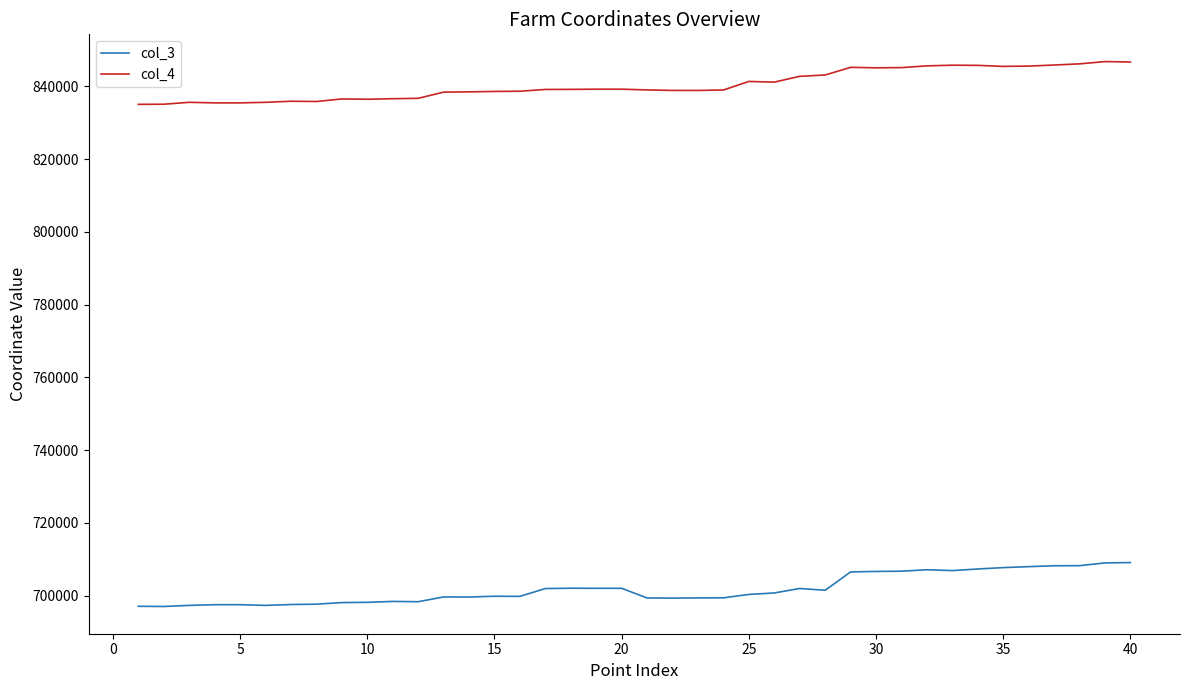

Rank the series by their average value, from highest to lowest.

col_4, col_3